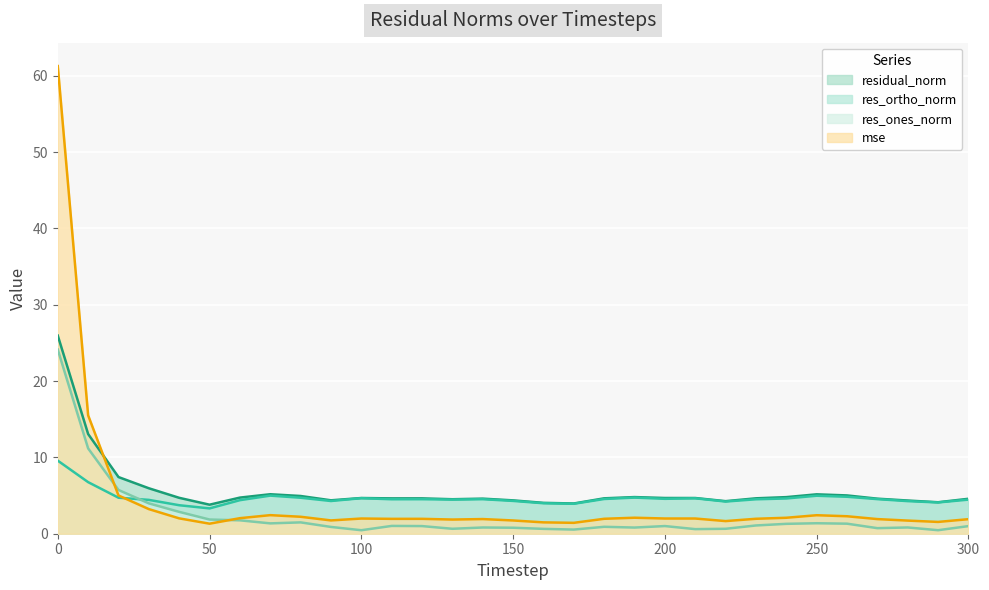

What is the difference between the highest and lowest values at 290?

3.7